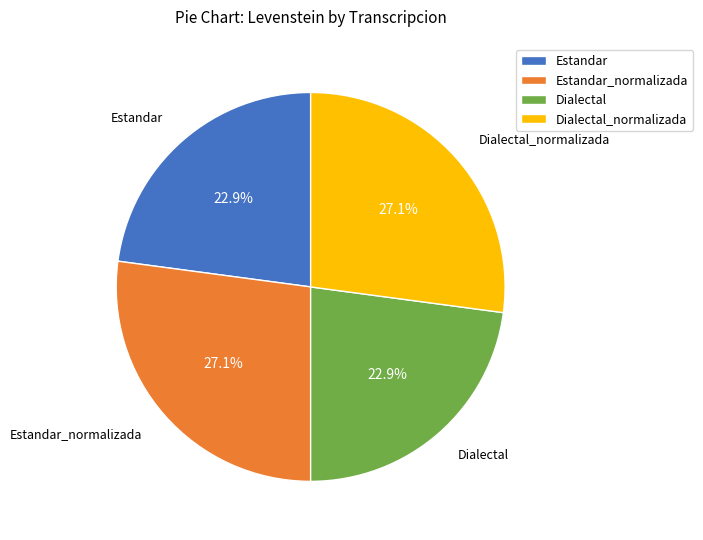

Is there any slice that represents more than half of the pie?

No